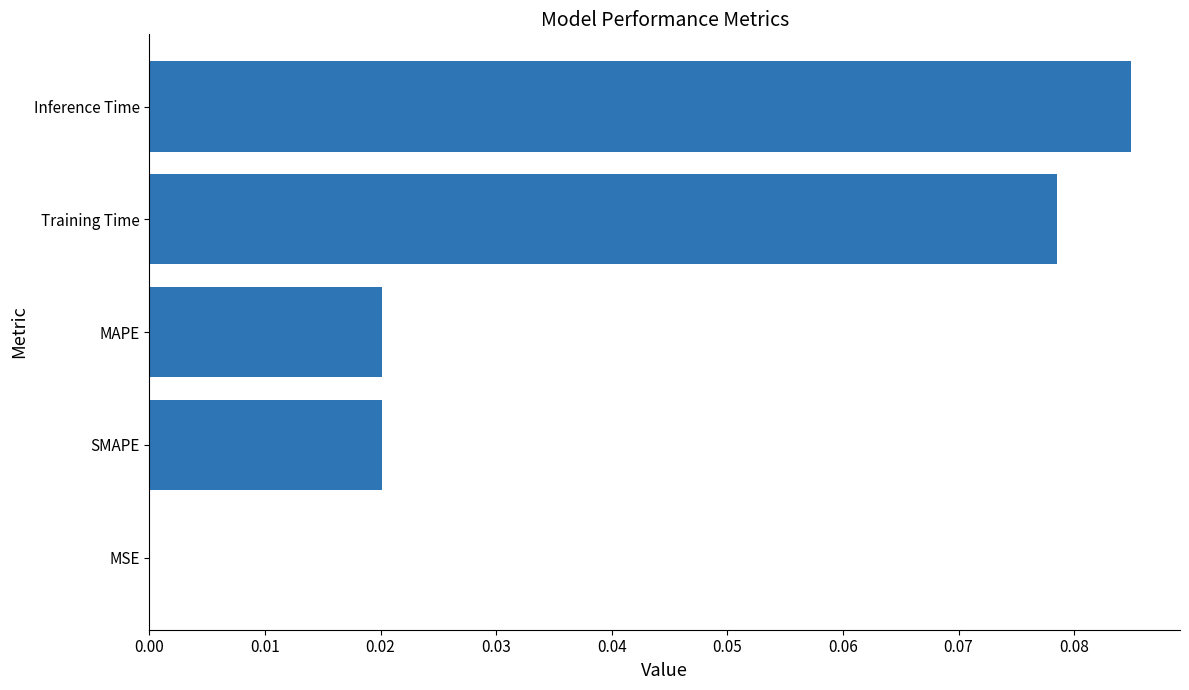

Which category has the highest value across all series?

Inference Time